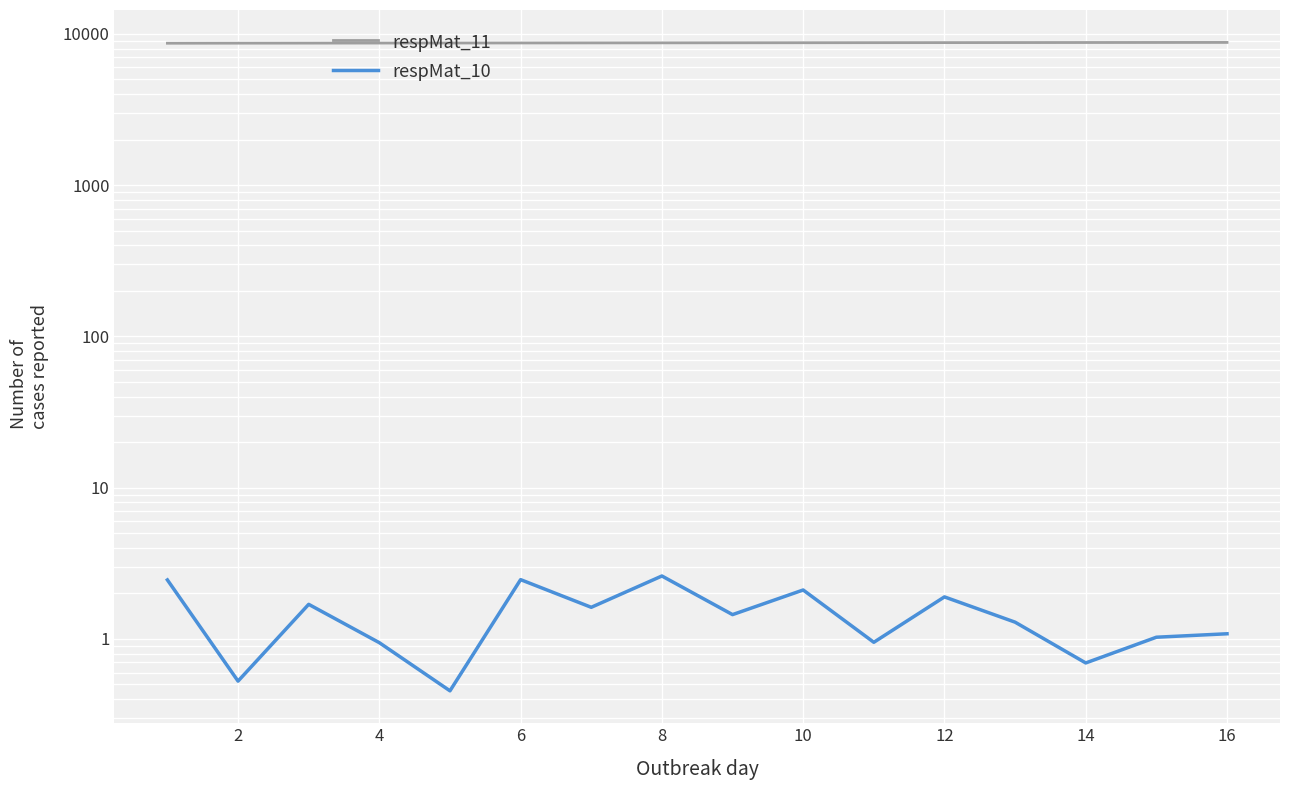

What value does the respMat_11 series have at 14?

8782.6